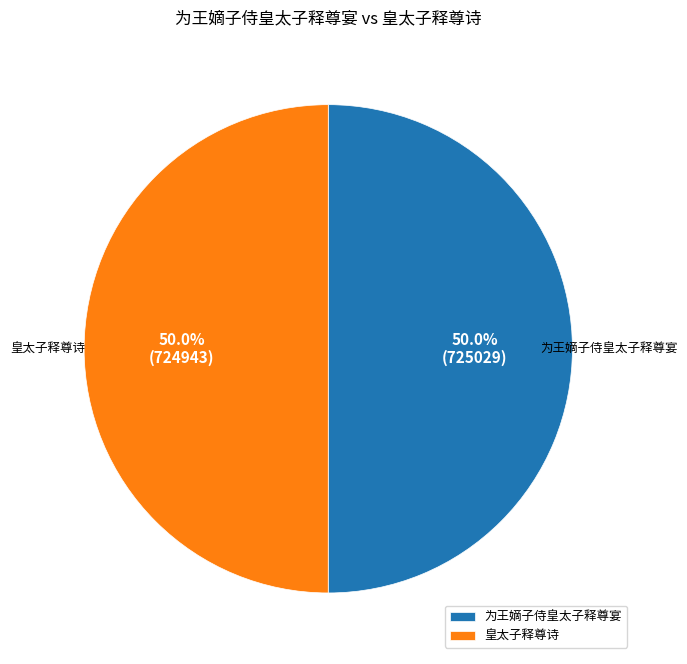

What is the total percentage of 皇太子释尊诗 and 为王嫡子侍皇太子释尊宴?

100.0%